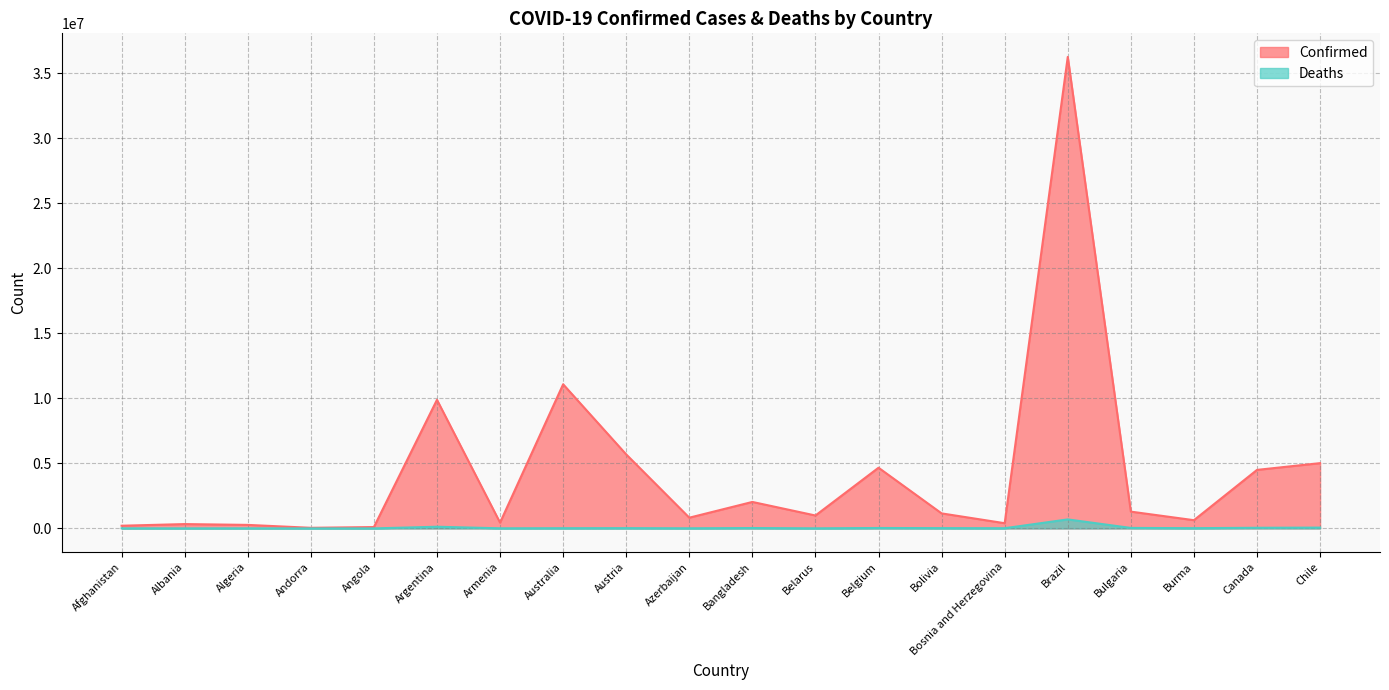

The value of Confirmed at Bosnia and Herzegovina is 277297. True or false?

False